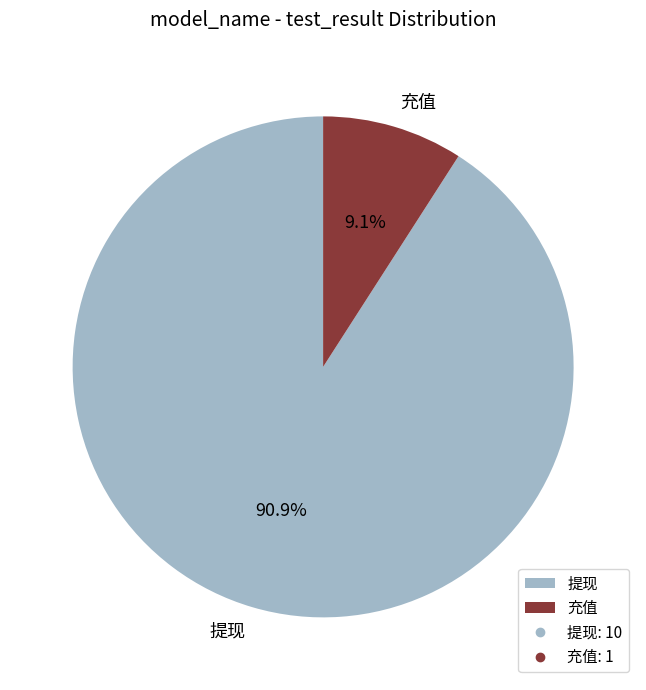

Count the number of slices in the pie.

2